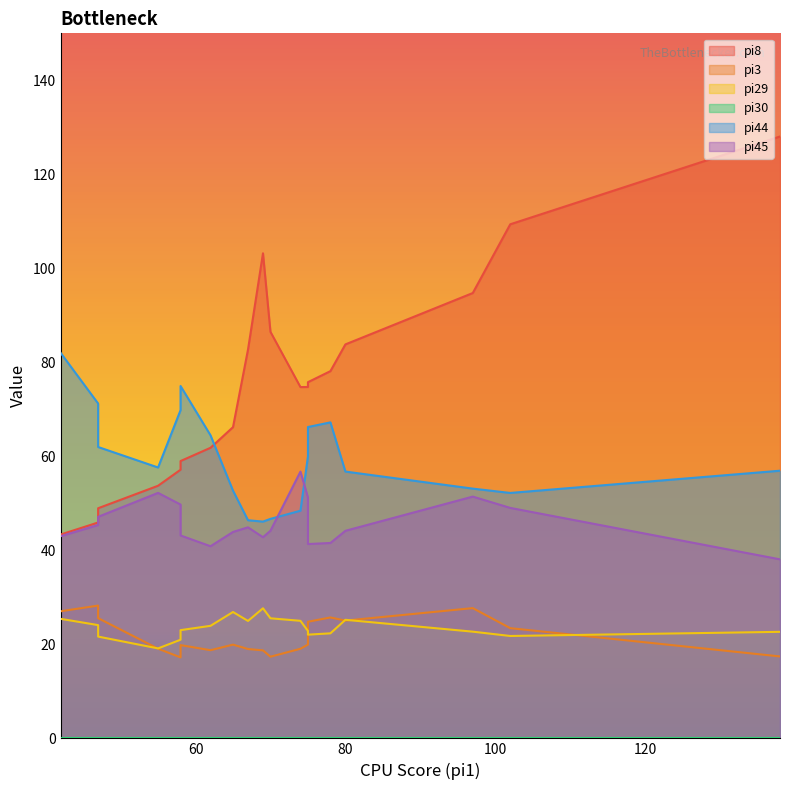

What is the average value of the pi3 series?

22